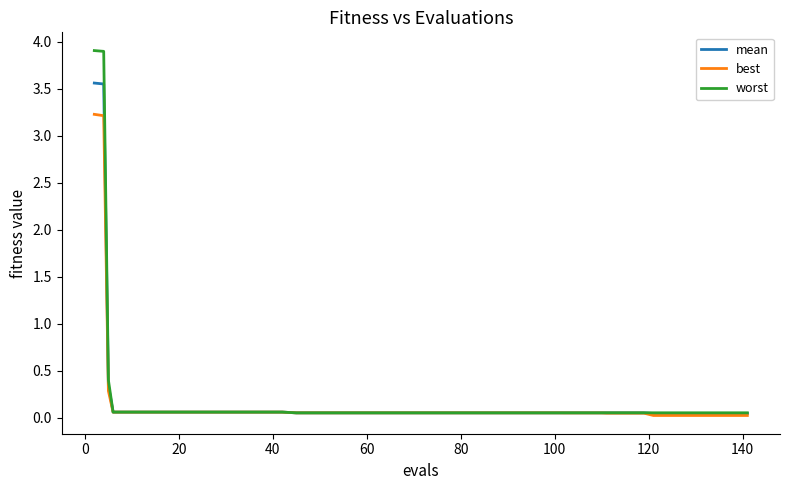

How many series are shown in this chart?

3